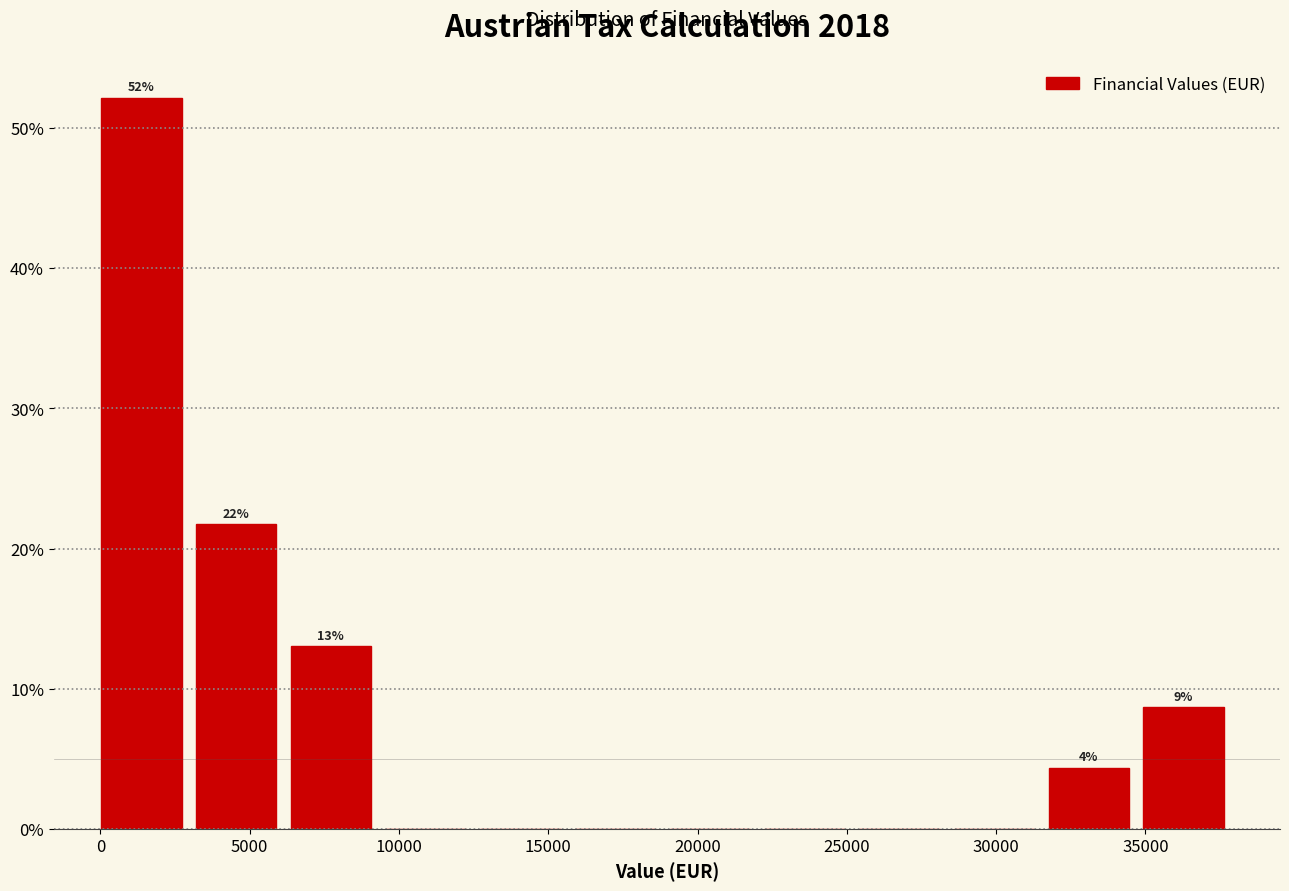

Over which range of the x-axis is the bar tallest?

0 to 3000